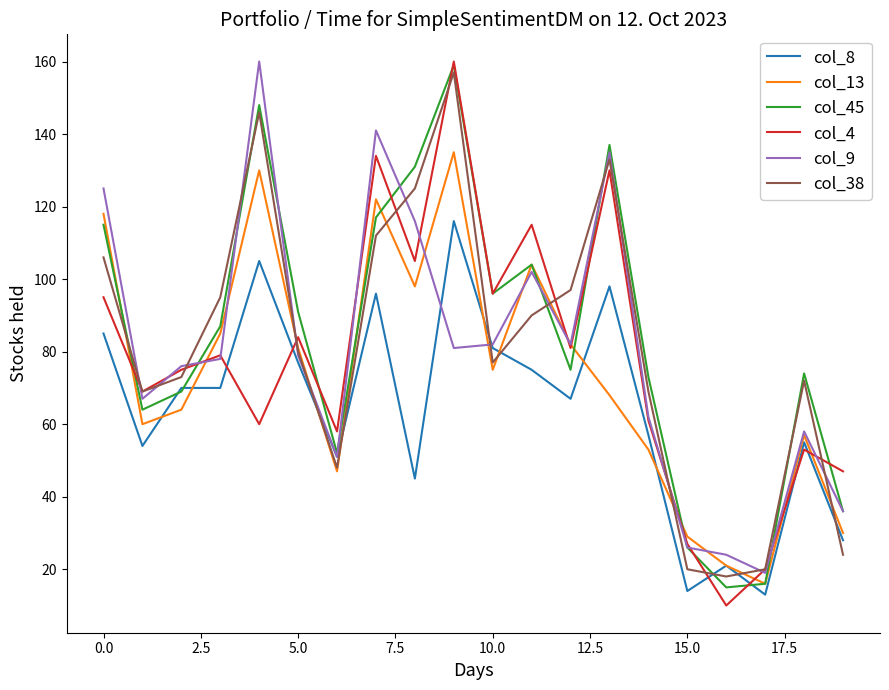

Which series ends up on top after the final intersection of col_8 and col_38?

col_8